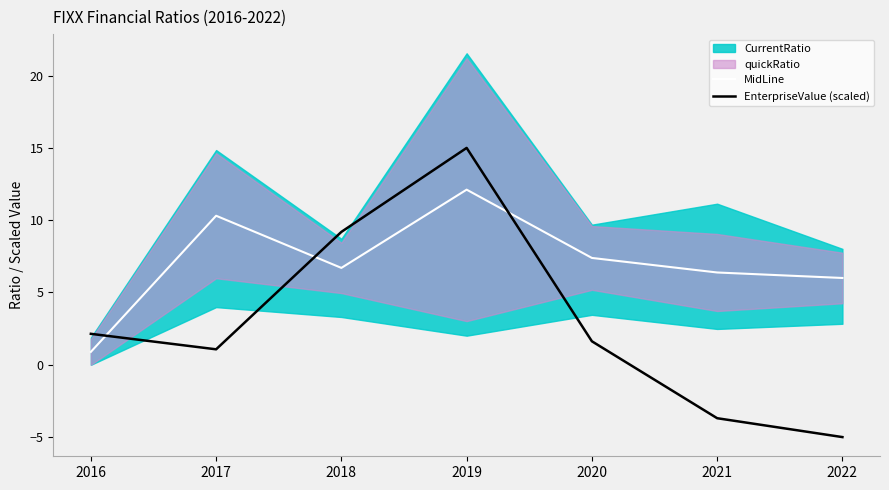

At which label is EnterpriseValue (scaled) closest to 5?

2016